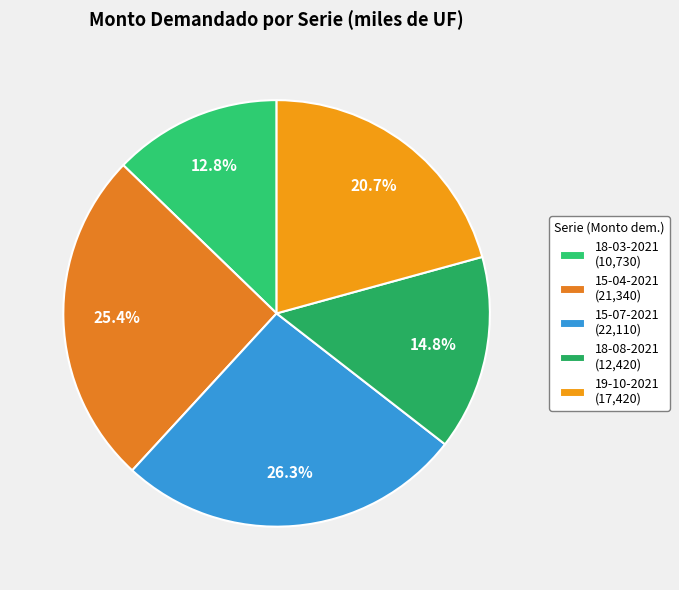

Rank the categories by value from highest to lowest.

15-07-2021, 15-04-2021, 19-10-2021, 18-08-2021, 18-03-2021